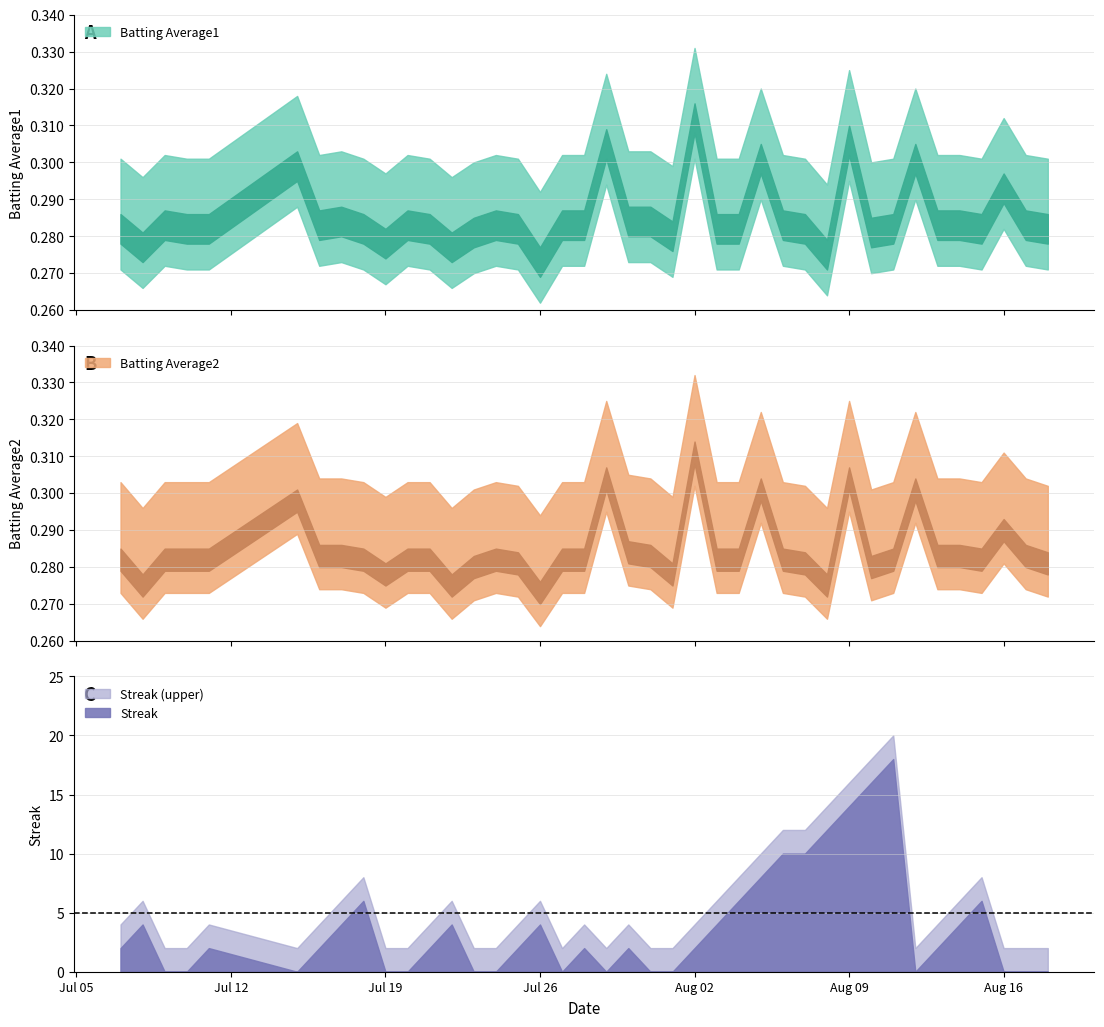

True or false: Batting Average1 has more than 2 points higher than both neighbors.

True